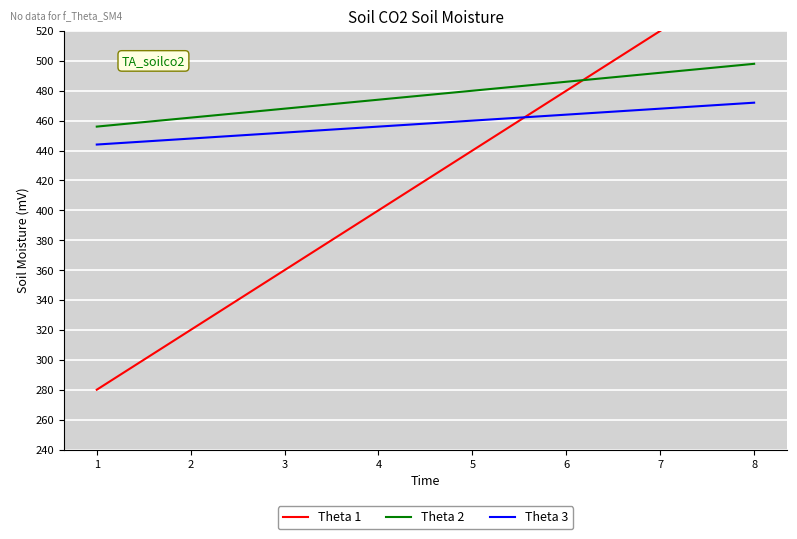

Which series changed the most between 4 and 7?

Theta 1